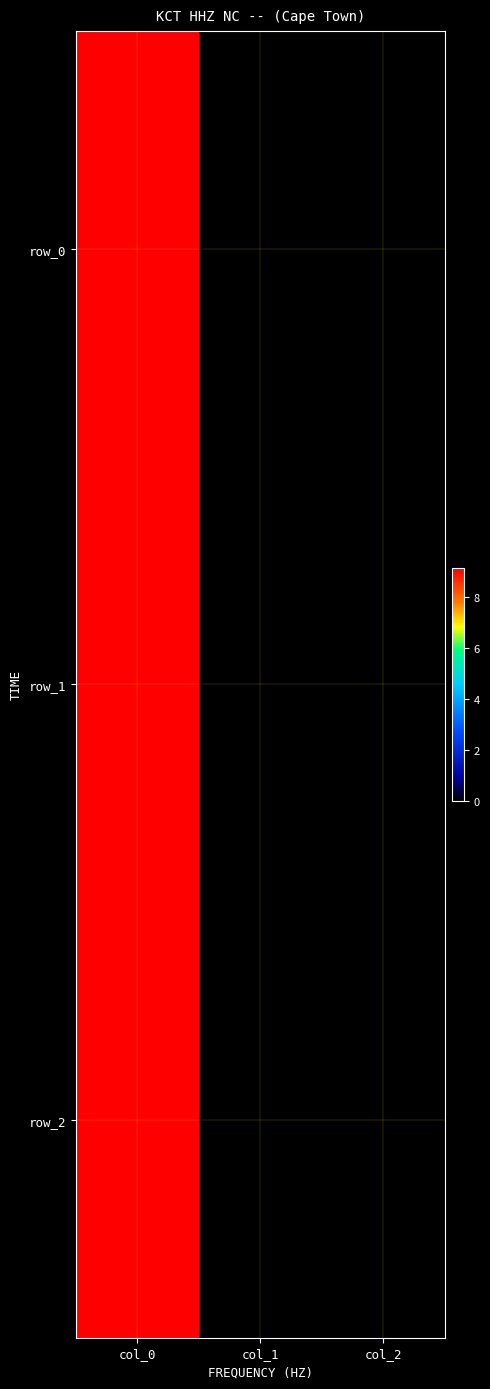

Rank the series by their maximum value, from lowest to highest.

row_0, row_1, row_2